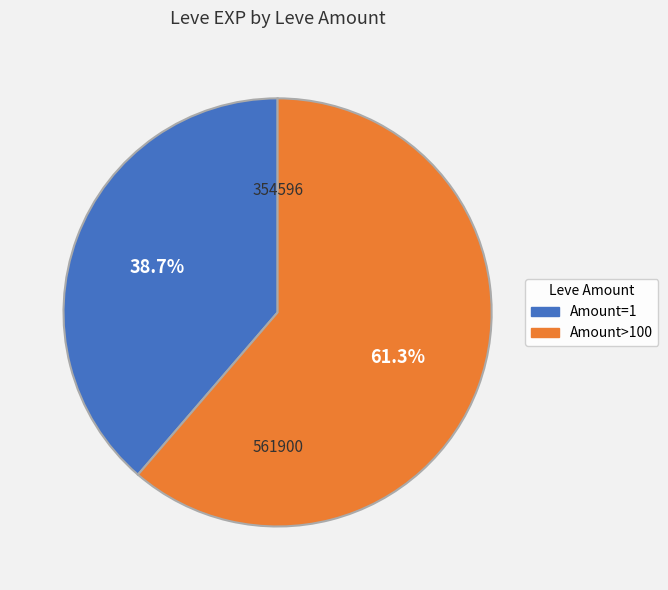

To the nearest percent, what is the average slice percentage?

50%